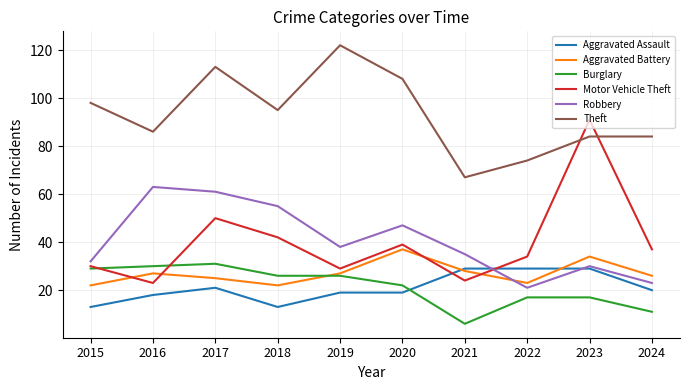

What are all the series names shown in the legend?

Aggravated Assault, Aggravated Battery, Burglary, Motor Vehicle Theft, Robbery, Theft